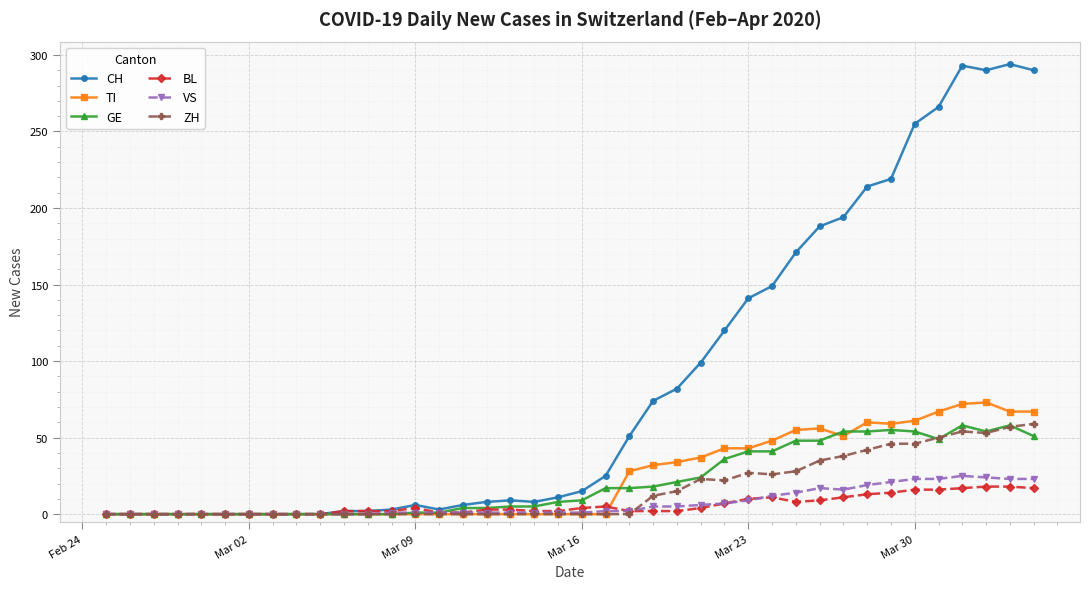

True or false: CH has more than 0 points higher than both neighbors.

True